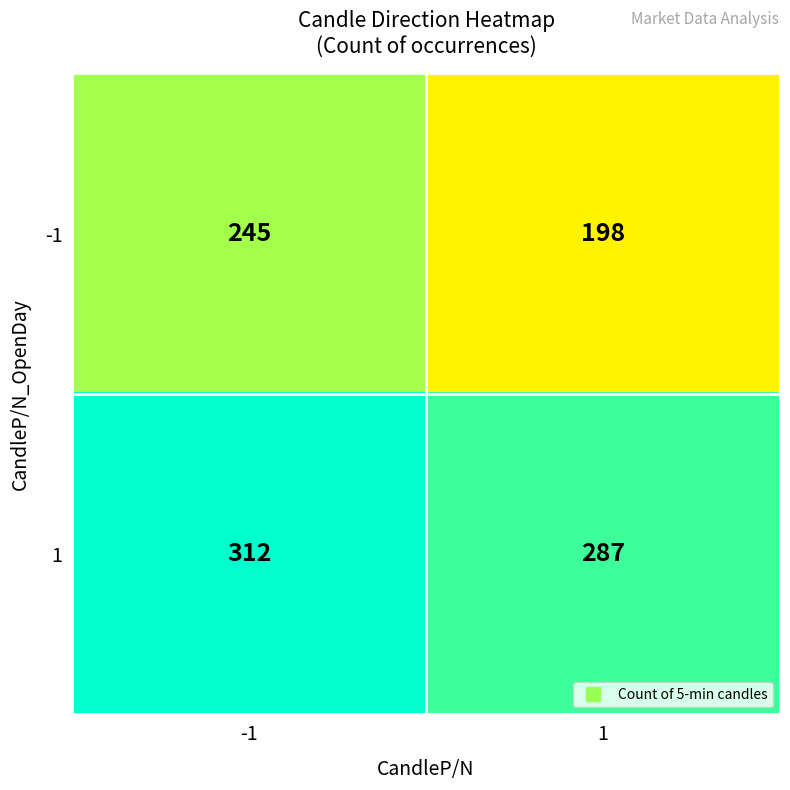

Is the value of 1 at 1 greater than the value of -1 at 1?

Yes